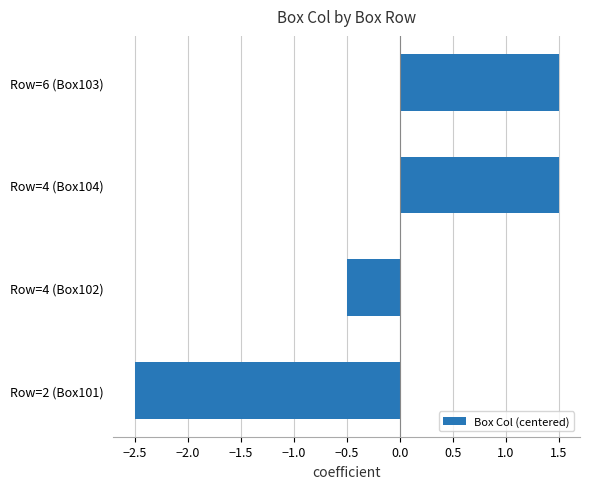

Reading bottom to top, transcribe all the data shown in this chart.

Row=2 (Box101)=-2.5	Row=4 (Box102)=-0.5	Row=4 (Box104)=1.5	Row=6 (Box103)=1.5